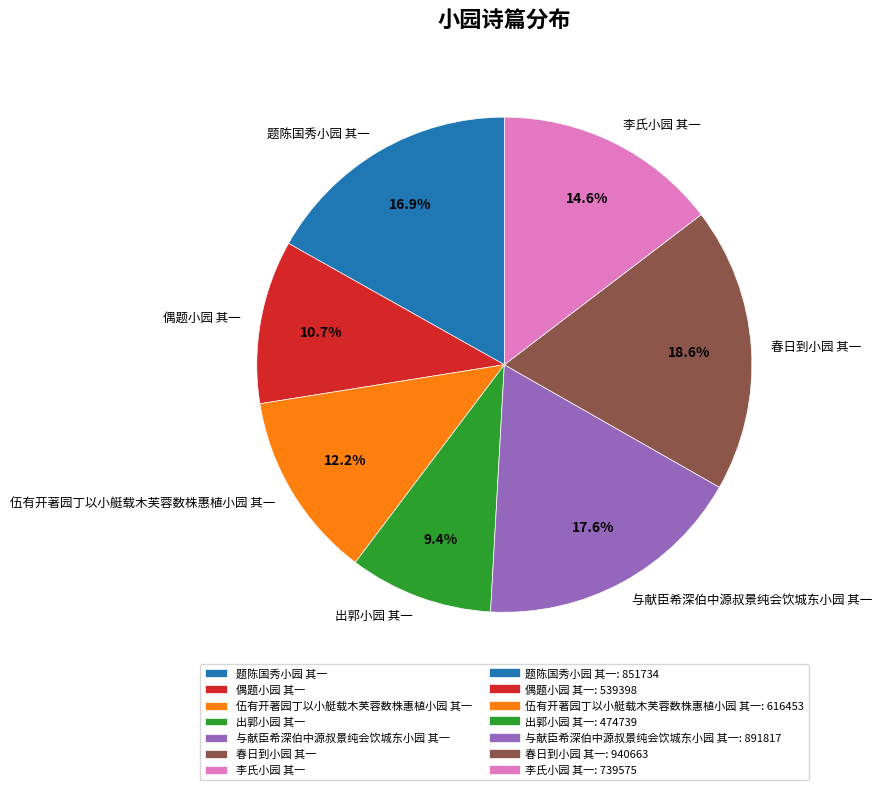

How many segments does this pie chart have?

7